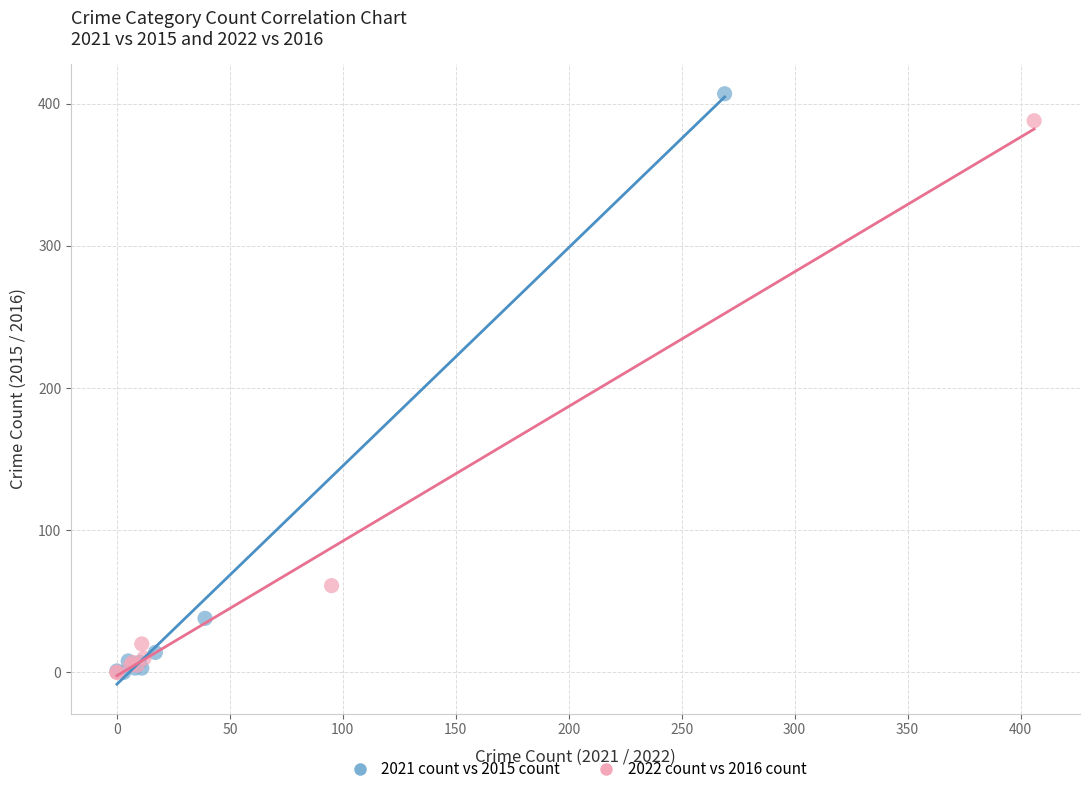

Which series reaches the maximum Y coordinate?

2021 count vs 2015 count